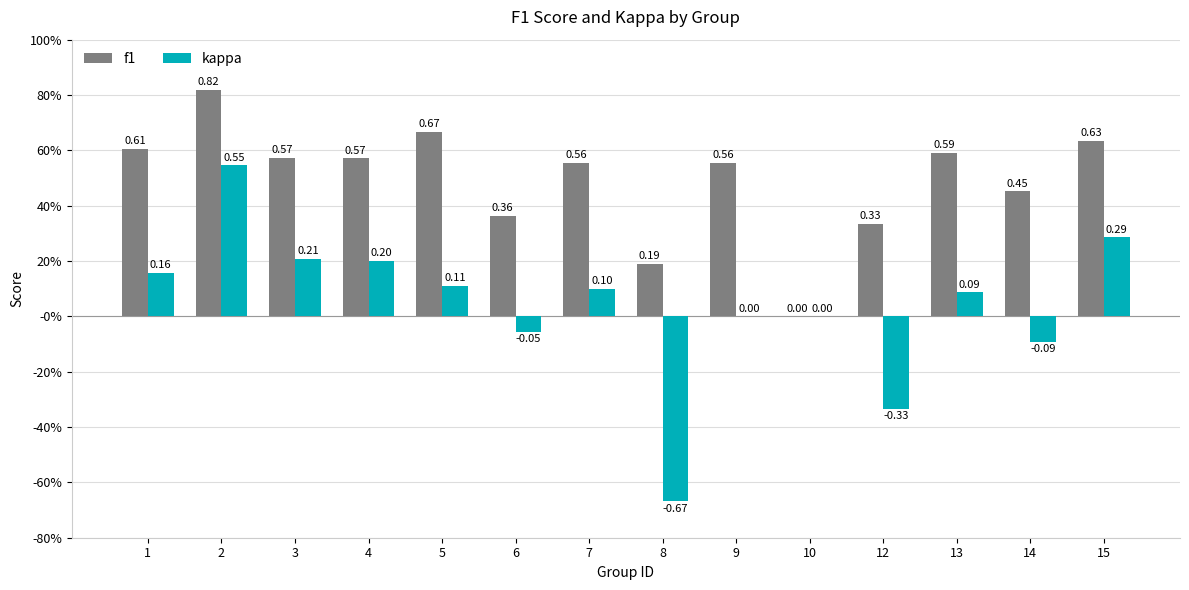

Reading right to left, transcribe all the data shown in this chart.

f1: 15=0.6	14=0.5	13=0.6	12=0.3	10=0.0	9=0.6	8=0.2	7=0.6	6=0.4	5=0.7	4=0.6	3=0.6	2=0.8	1=0.6
kappa: 15=0.3	14=-0.1	13=0.1	12=-0.3	10=0.0	9=0.0	8=-0.7	7=0.1	6=-0.1	5=0.1	4=0.2	3=0.2	2=0.5	1=0.2